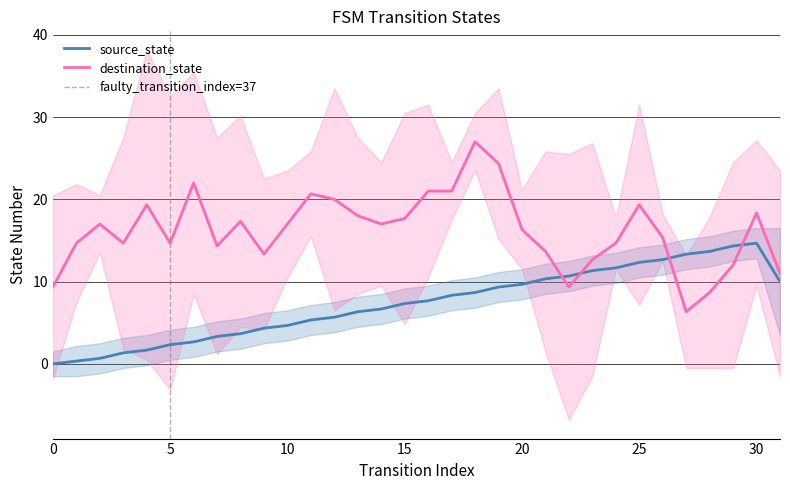

What is the difference between the maximum and minimum values in the destination_state series?

20.7